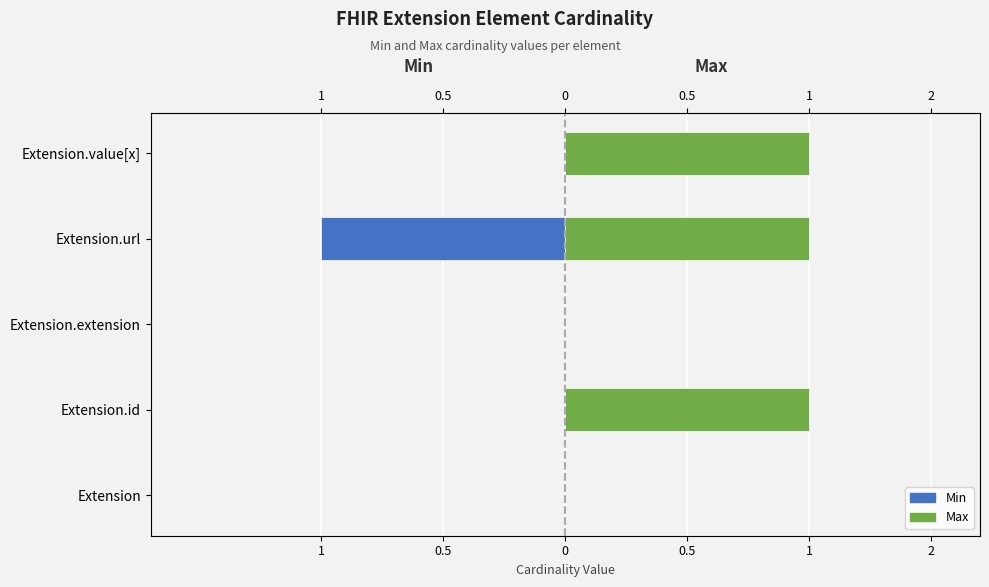

Are the bars grouped side by side (vs. stacked)?

Yes